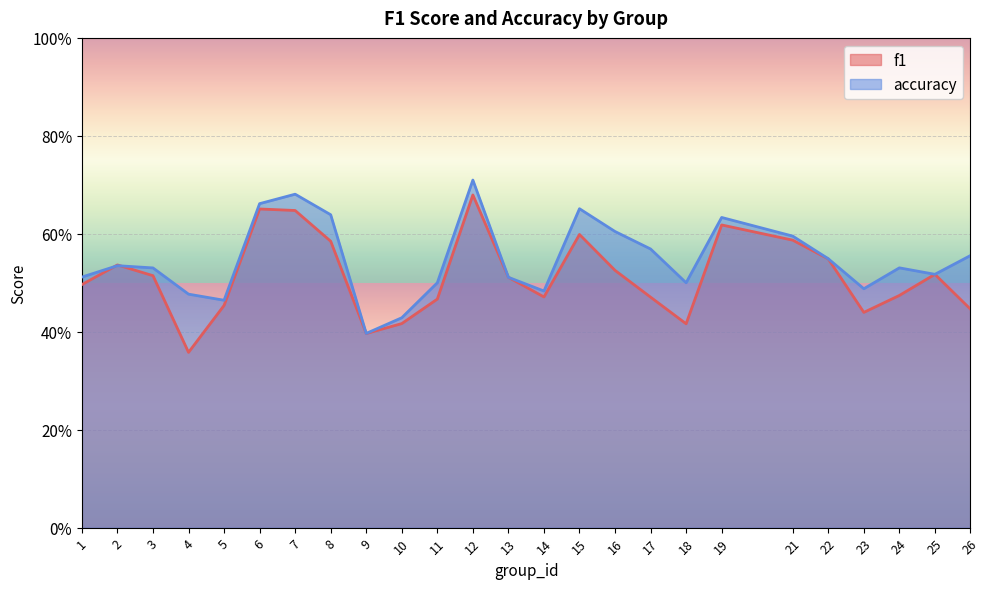

Which series has the largest total across all categories?

accuracy